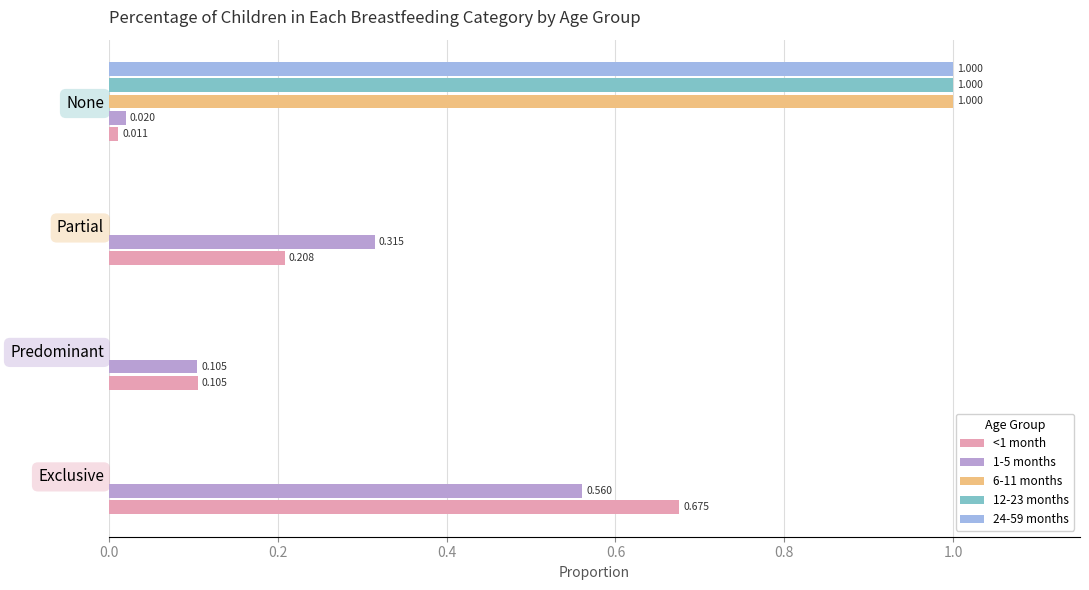

Reading left to right, what are all the values shown in this chart?

<1 month: 0.7	0.1	0.2	0.0
1-5 months: 0.6	0.1	0.3	0.0
6-11 months: 0.0	0.0	0.0	1.0
12-23 months: 0.0	0.0	0.0	1.0
24-59 months: 0.0	0.0	0.0	1.0